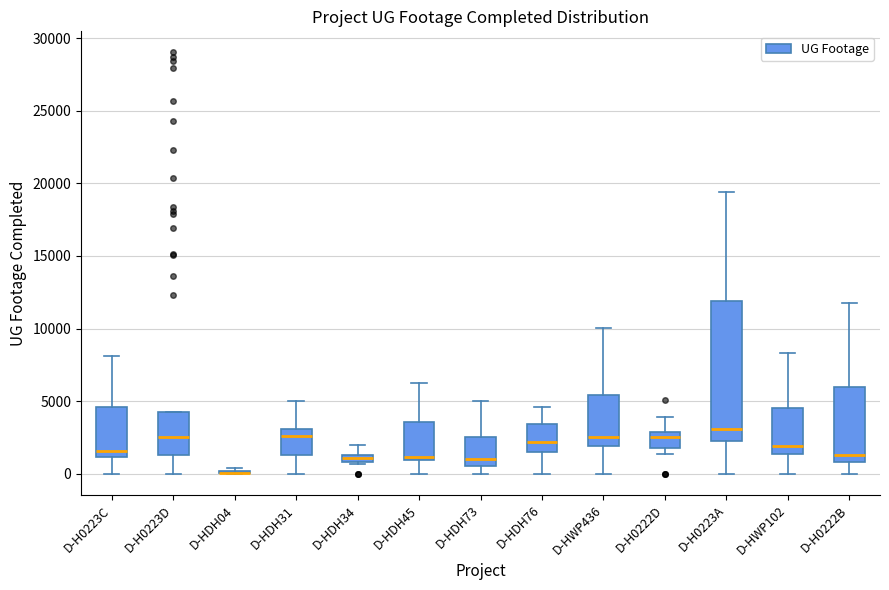

Which box is the tallest, from its lower edge to its upper edge?

D-H0223A